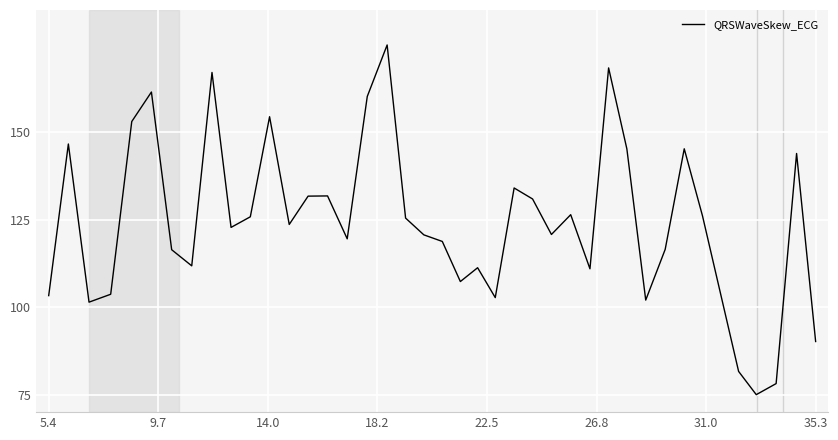

What is the difference between the maximum and minimum values?

100.0